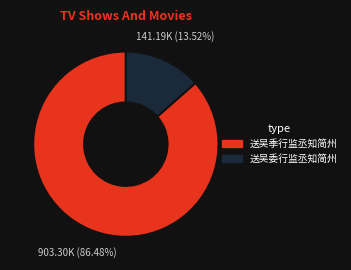

Rank the categories by value from highest to lowest.

送吴季行监丞知简州, 送吴委行监丞知简州